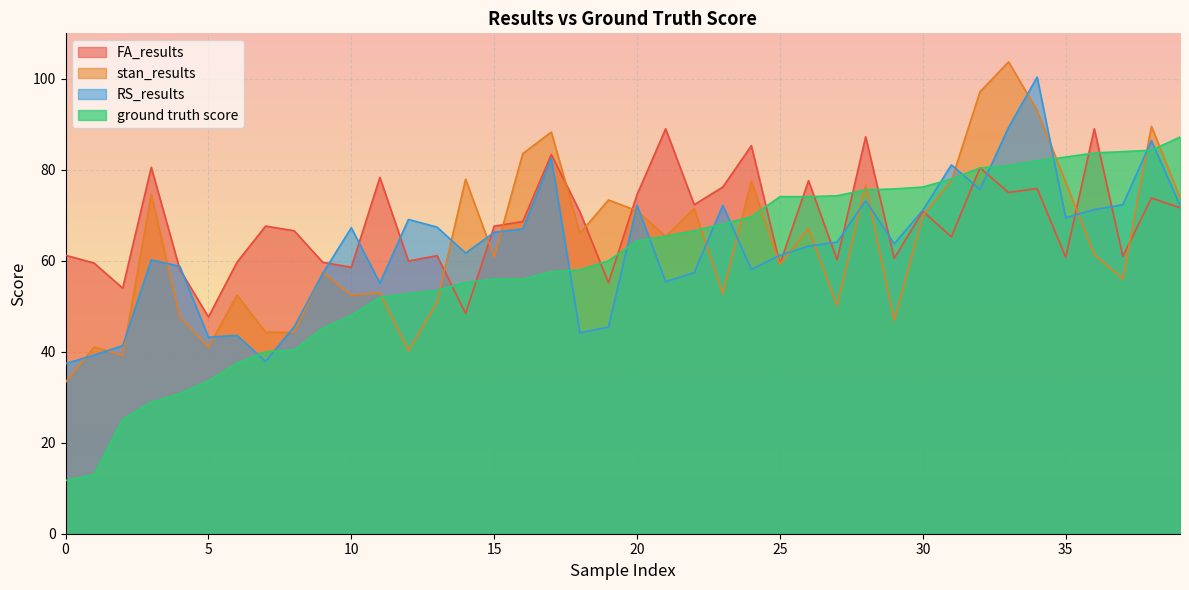

Reading left to right, extract all data points from this chart.

FA_results: 0=61.2	1=59.5	2=54.0	3=80.6	4=58.1	5=47.6	6=59.7	7=67.6	8=66.6	9=59.7	10=58.6	11=78.3	12=60.0	13=61.1	14=48.4	15=67.6	16=68.6	17=83.4	18=70.8	19=55.2	20=74.6	21=89.0	22=72.3	23=76.2	24=85.3	25=59.3	26=77.6	27=60.2	28=87.3	29=60.5	30=70.9	31=65.3	32=80.4	33=75.0	34=75.9	35=60.8	36=89.0	37=61.0	38=73.8	39=71.7
stan_results: 0=33.3	1=41.0	2=39.2	3=74.5	4=47.7	5=41.0	6=52.5	7=44.3	8=44.3	9=57.4	10=52.5	11=53.0	12=40.2	13=50.9	14=77.9	15=60.8	16=83.6	17=88.3	18=66.0	19=73.4	20=71.0	21=65.4	22=71.5	23=52.8	24=77.5	25=59.2	26=67.1	27=50.2	28=76.6	29=46.9	30=69.9	31=77.6	32=97.2	33=103.7	34=93.1	35=77.3	36=61.4	37=56.0	38=89.6	39=73.9
RS_results: 0=37.4	1=39.3	2=41.3	3=60.2	4=58.8	5=43.2	6=43.6	7=37.9	8=45.5	9=57.2	10=67.3	11=55.1	12=69.1	13=67.4	14=61.7	15=66.3	16=67.0	17=82.5	18=44.2	19=45.4	20=72.2	21=55.4	22=57.4	23=72.2	24=58.1	25=61.2	26=63.2	27=64.1	28=73.2	29=63.7	30=71.1	31=81.1	32=75.7	33=89.3	34=100.4	35=69.5	36=71.2	37=72.3	38=86.4	39=72.2
ground truth score: 0=11.7	1=13.0	2=25.2	3=28.9	4=30.8	5=33.6	6=37.5	7=40.0	8=40.4	9=45.2	10=48.0	11=52.0	12=52.8	13=53.5	14=55.2	15=56.0	16=56.0	17=57.6	18=58.0	19=60.0	20=64.4	21=65.4	22=66.6	23=68.1	24=69.7	25=74.1	26=74.1	27=74.3	28=75.6	29=75.8	30=76.2	31=78.0	32=80.4	33=80.9	34=82.0	35=82.8	36=83.7	37=84.0	38=84.3	39=87.2